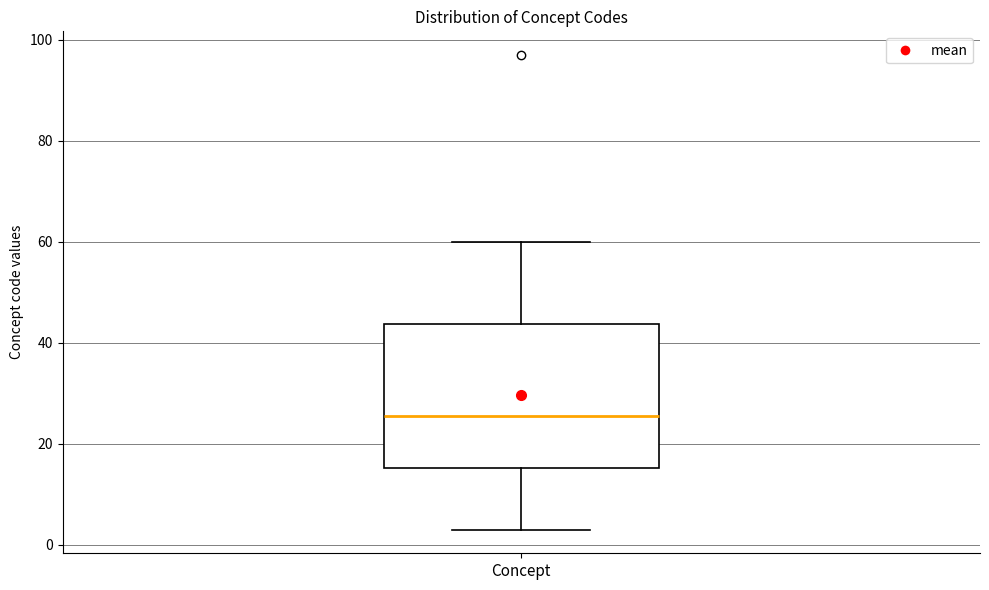

Read this box plot against the y-axis: the position of the median line, the range covered by the box, and the ends of both whiskers. The values are not printed on the chart, so give them approximately, as read against the axis.

median 26, box 16 to 44, whiskers 4 to 60